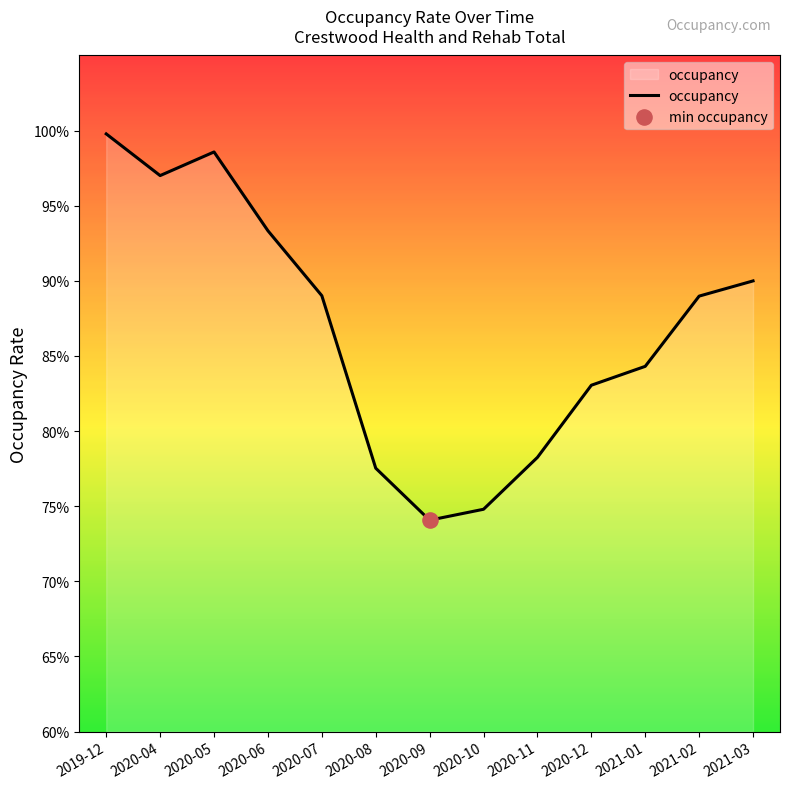

What is the change in value from 2020-12 to 2021-03?

+0.1